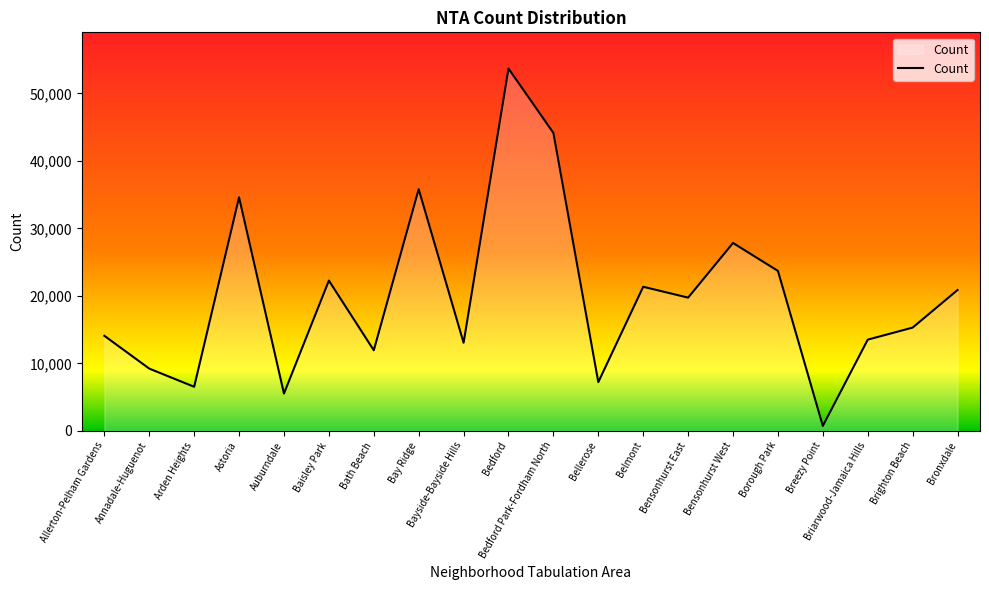

True or false: the data has more than 0 interior local peaks.

True